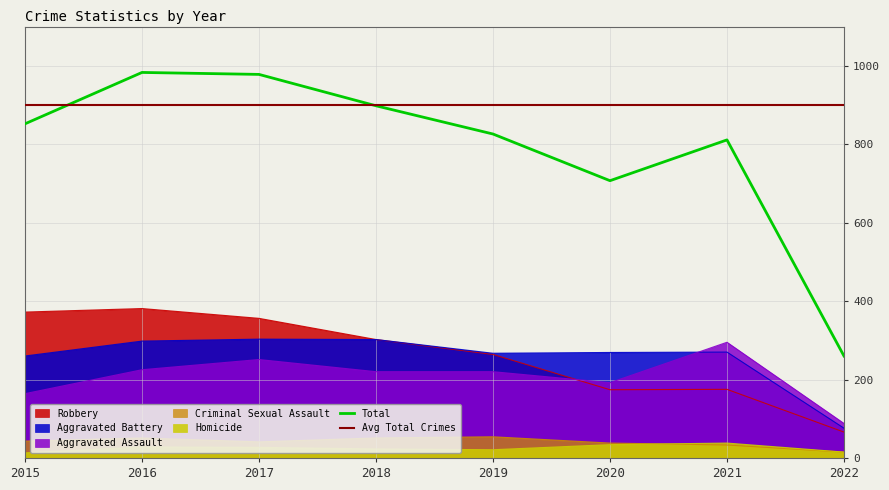

What is the difference between the maximum and minimum values in the Aggravated Assault series?

207